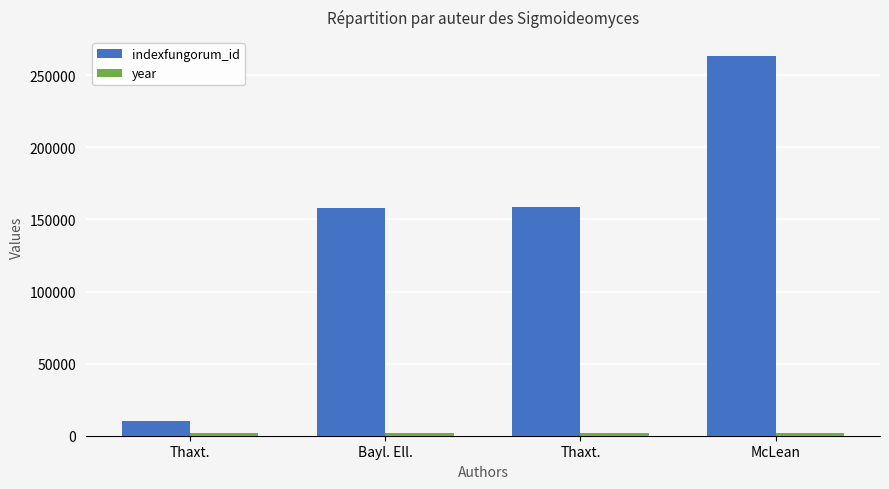

List the series in order of their overall mean, highest first.

indexfungorum_id, year